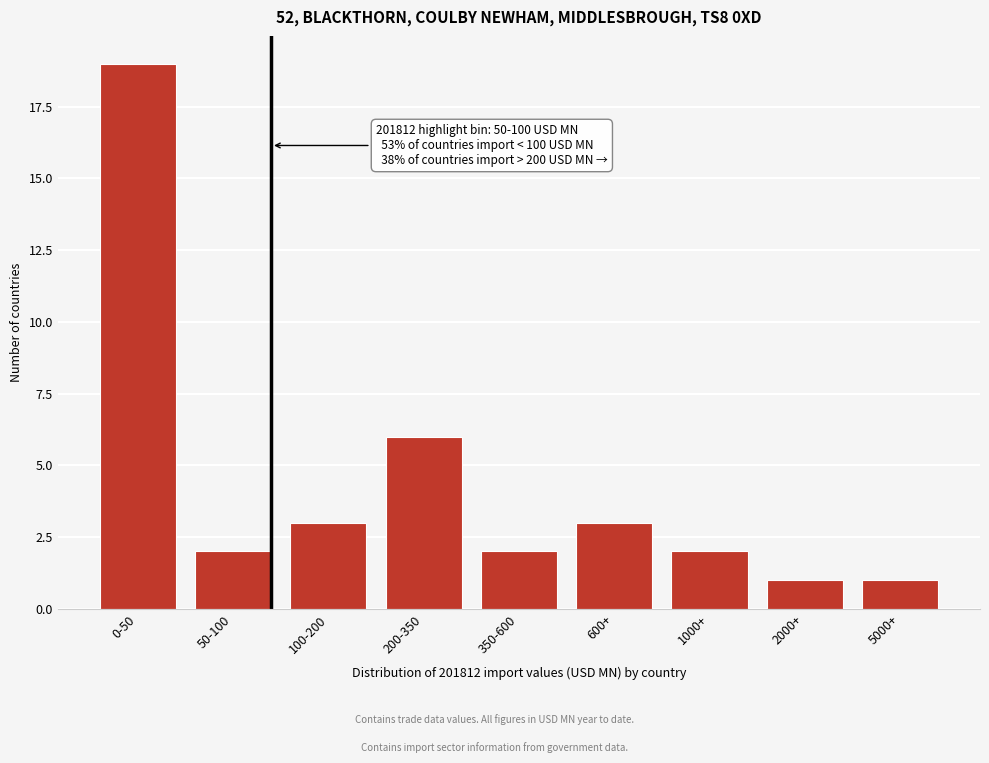

Reading left to right, transcribe all the data shown in this chart.

0-50=19	50-100=2	100-200=3	200-350=6	350-600=2	600+=3	1000+=2	2000+=1	5000+=1